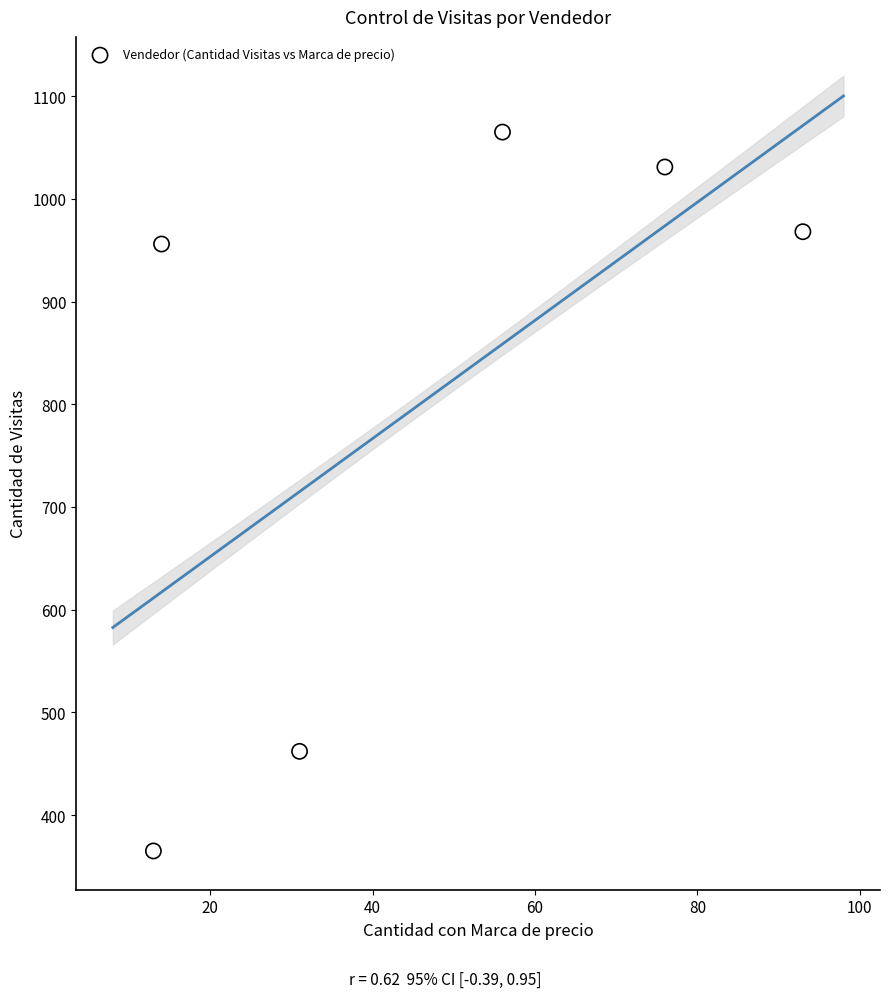

What is the average Y value?

808